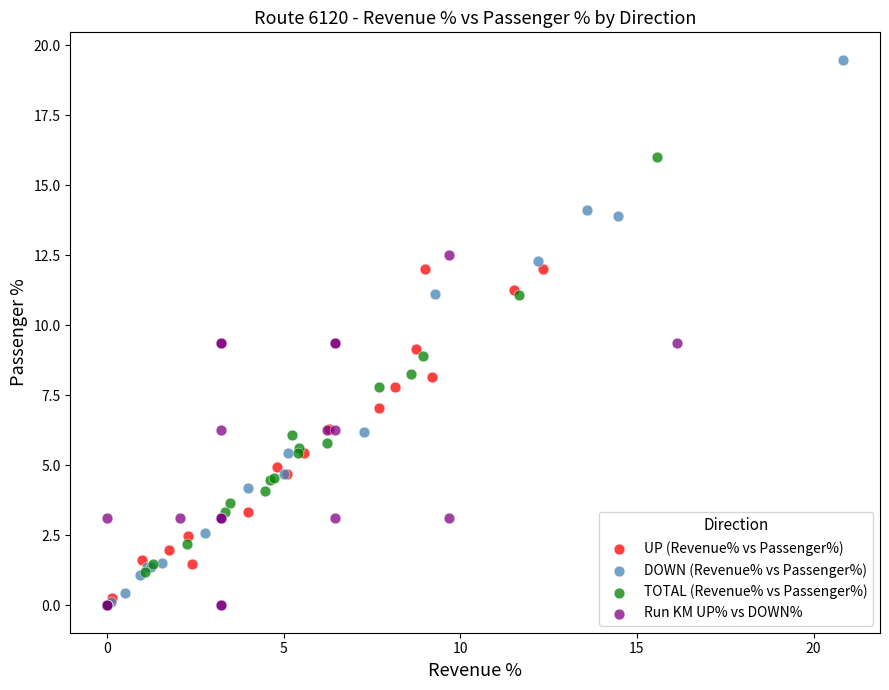

Which series has the widest spread of Y values?

DOWN (Revenue% vs Passenger%)